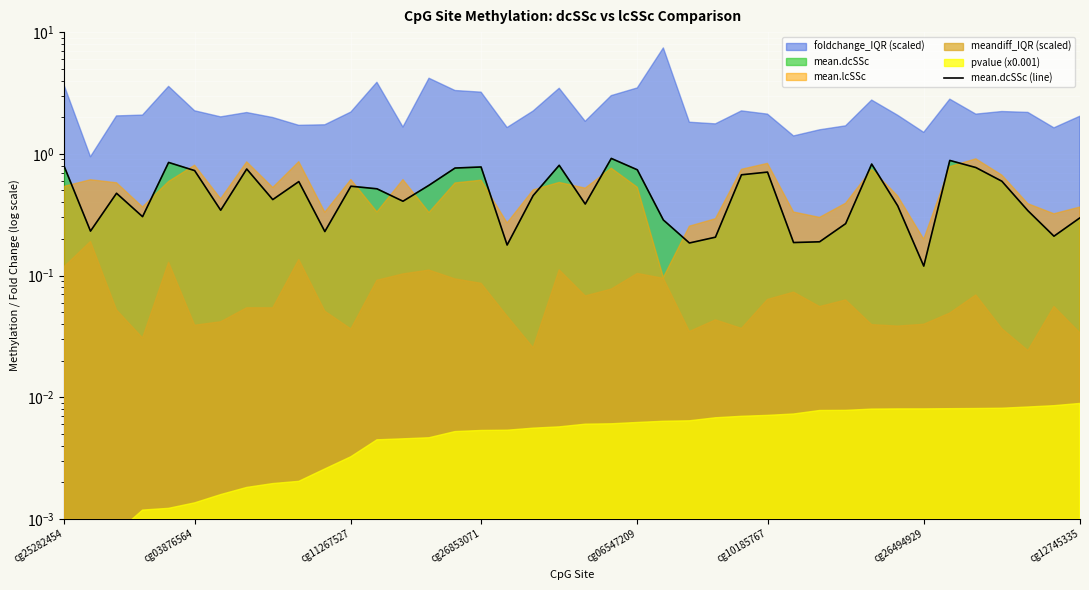

Reading right to left, what are all the values shown in this chart?

0.3	0.2	0.3	0.6	0.8	0.9	0.1	0.4	0.8	0.3	0.2	0.2	0.7	0.7	0.2	0.2	0.3	0.7	0.9	0.4	0.8	0.5	0.2	0.8	0.8	0.6	0.4	0.5	0.5	0.2	0.6	0.4	0.8	0.3	0.7	0.8	0.3	0.5	0.2	0.8